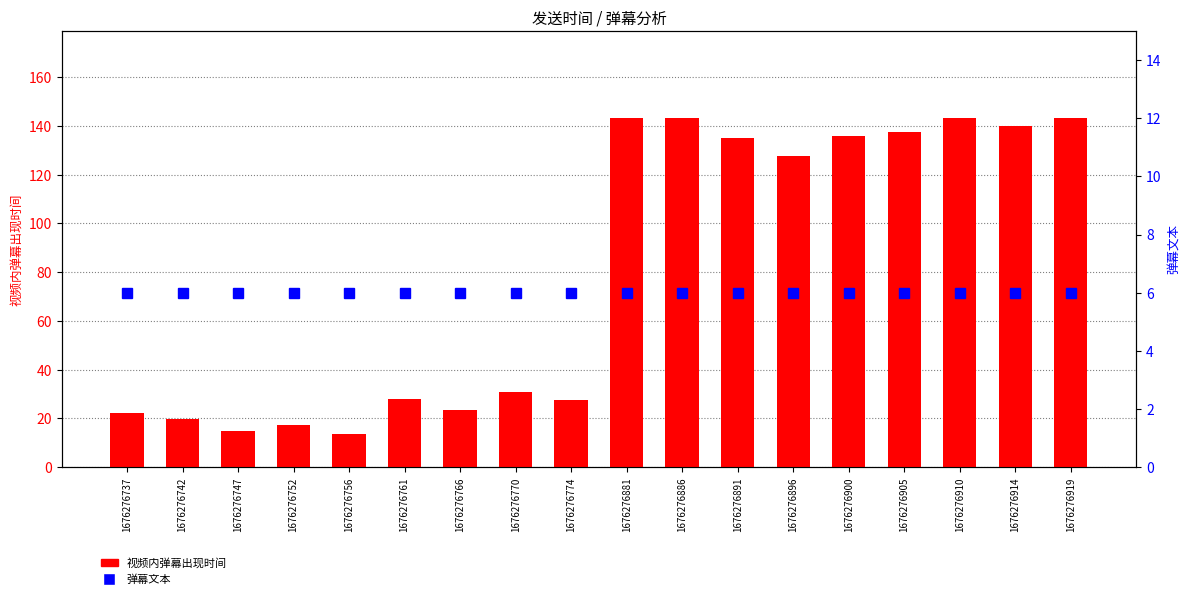

The value of 弹幕文本 at 1676276881 is 6.0. True or false?

True